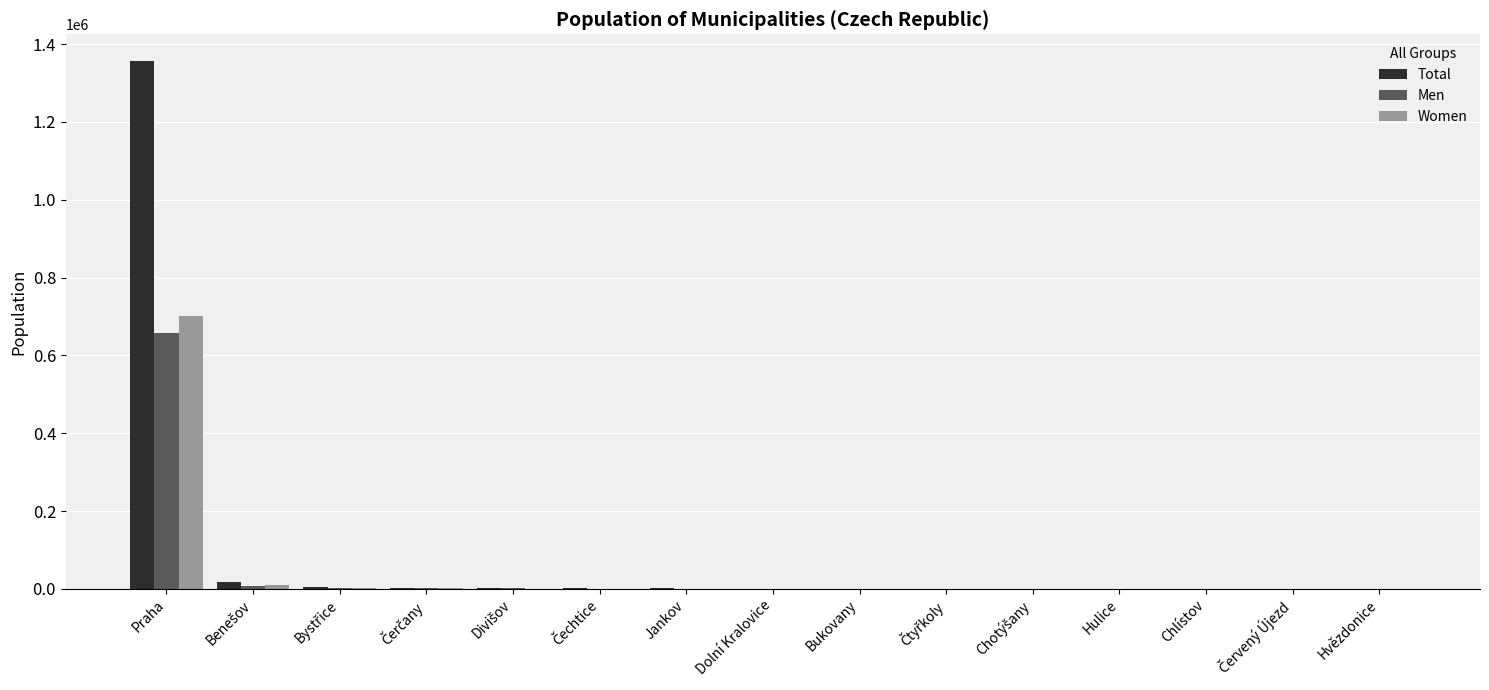

At which category is the sum across all series the highest?

Praha